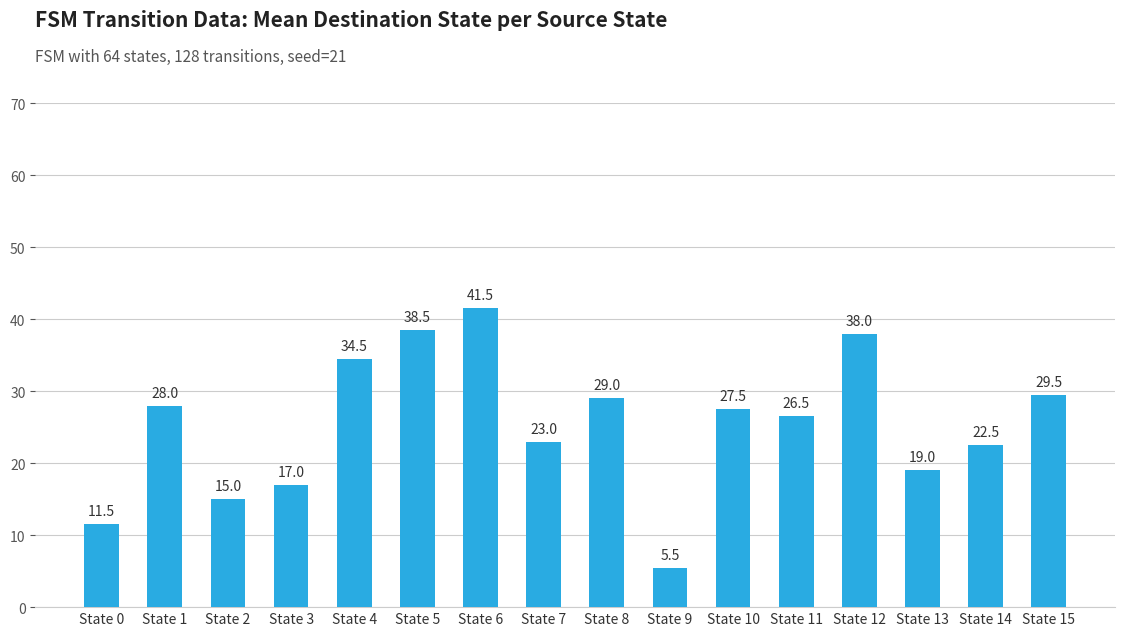

What is the minimum value shown in the chart?

5.5